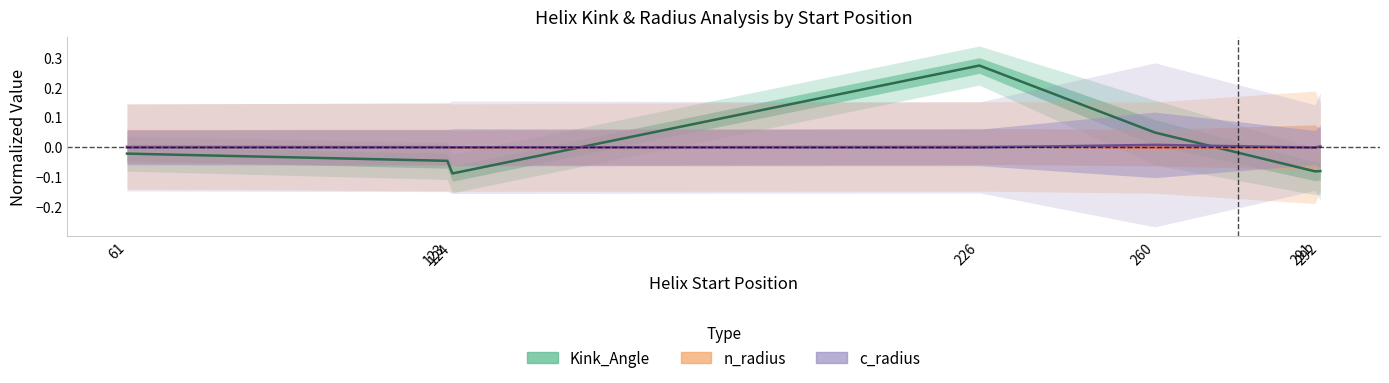

Reading right to left, extract all data points from this chart.

Kink_Angle: 292=-0.1	291=-0.1	260=0.0	226=0.3	124=-0.1	123=-0.0	61=-0.0
n_radius: 292=0.0	291=-0.0	260=-0.0	226=0.0	124=-0.0	123=0.0	61=0.0
c_radius: 292=0.0	291=-0.0	260=0.0	226=-0.0	124=-0.0	123=-0.0	61=-0.0